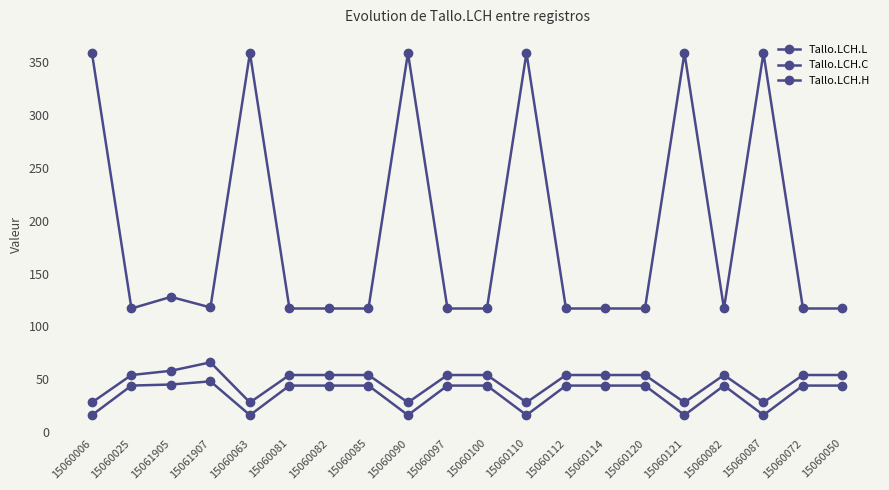

How many values in the Tallo.LCH.C series are below 44?

6